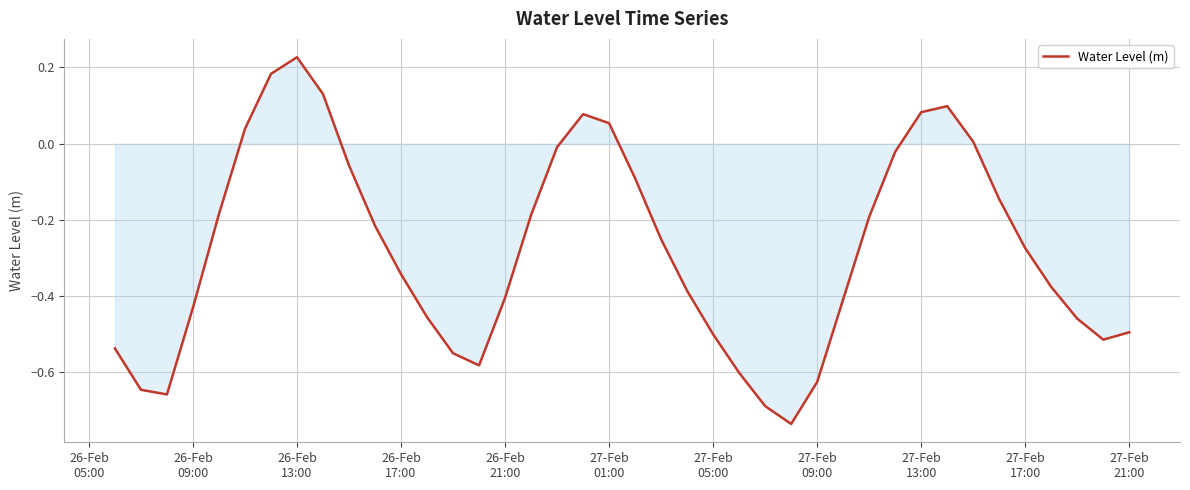

What is the difference between the maximum and minimum values?

1.0